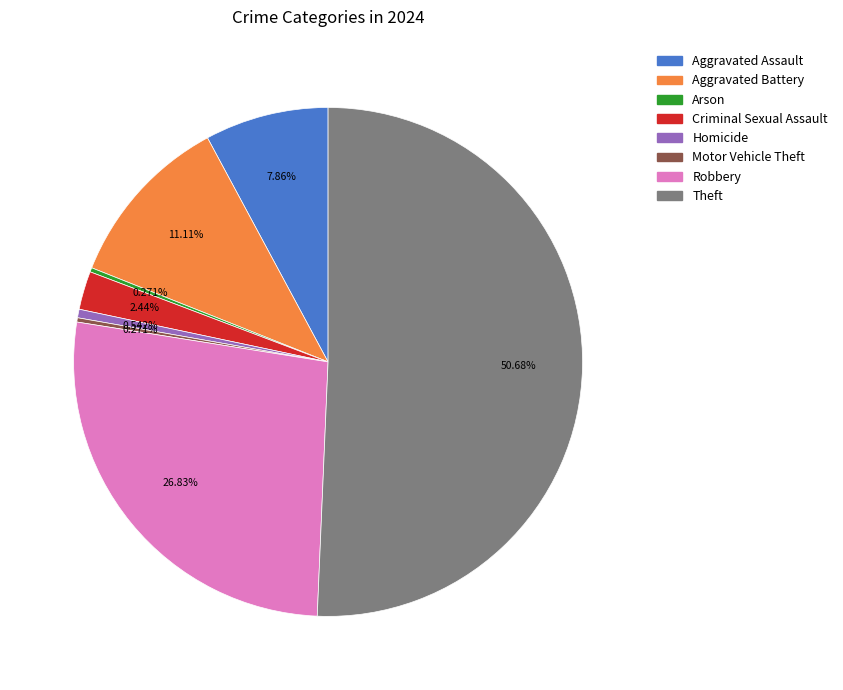

Which slice is the largest?

Theft